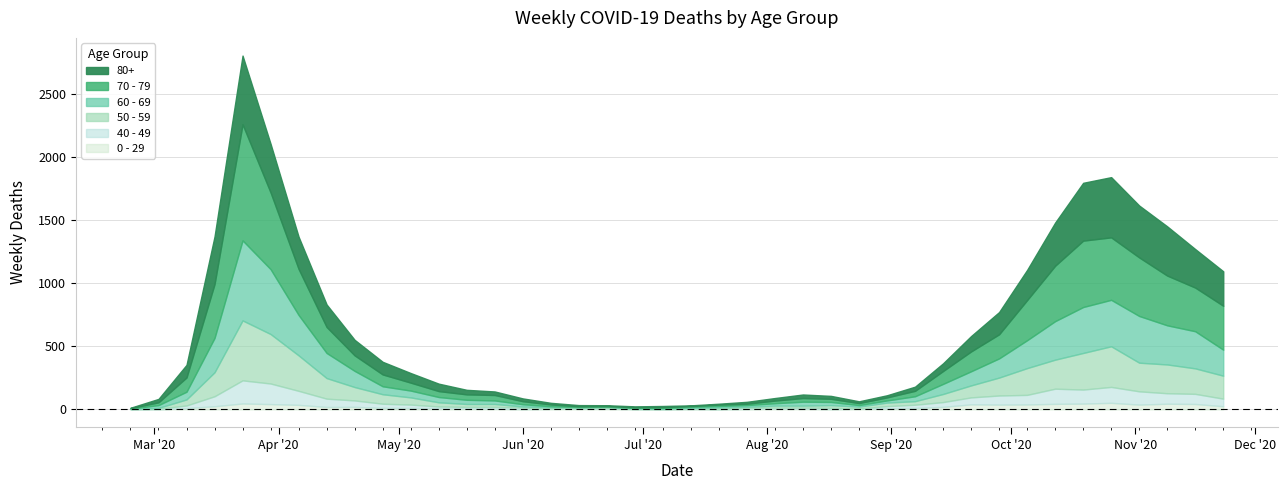

What is the value of the 50 - 59 point at the 31st from the left?

95